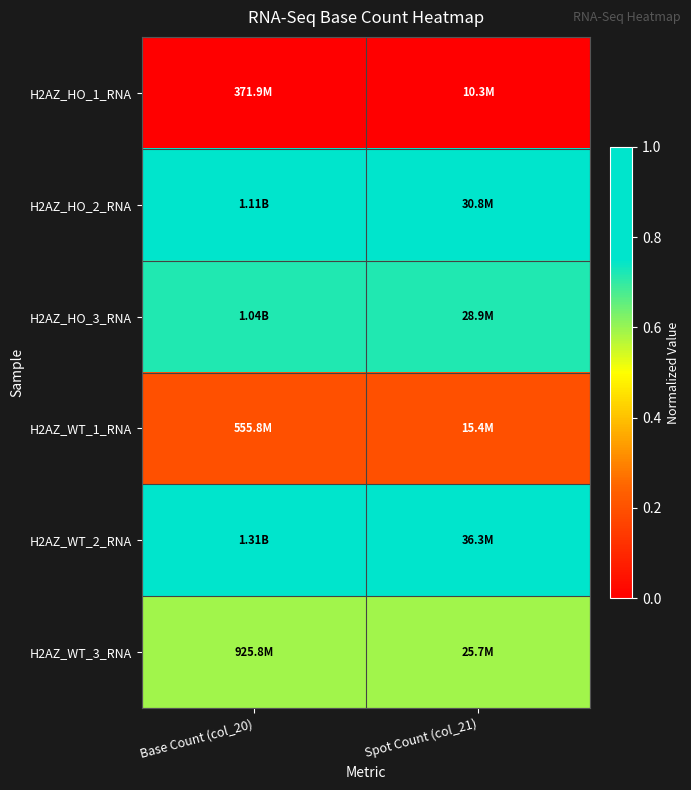

What is the total value across all series at Spot Count (col_21)?

3.3